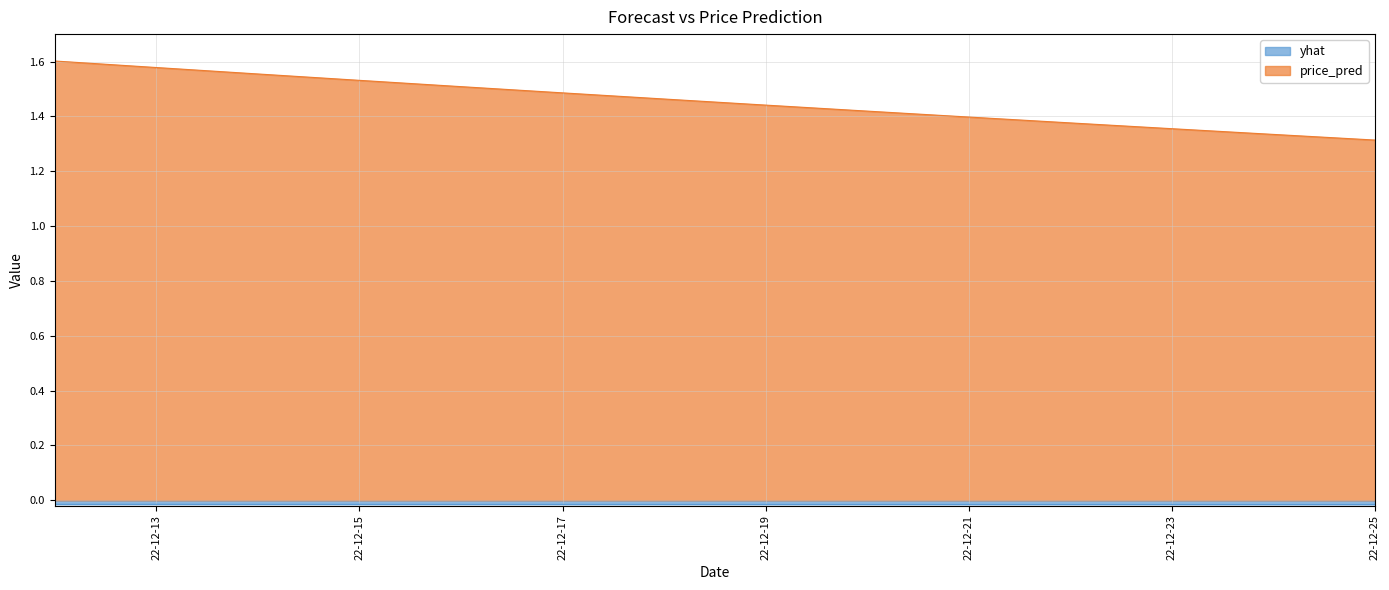

True or false: price_pred has more than 2 interior local peaks.

False